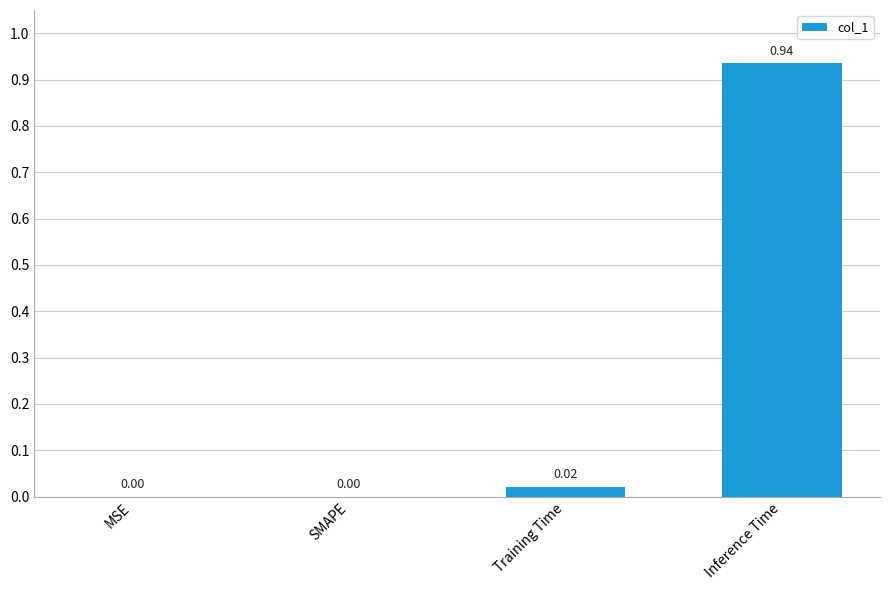

At which category does the chart reach its peak across all series?

Inference Time